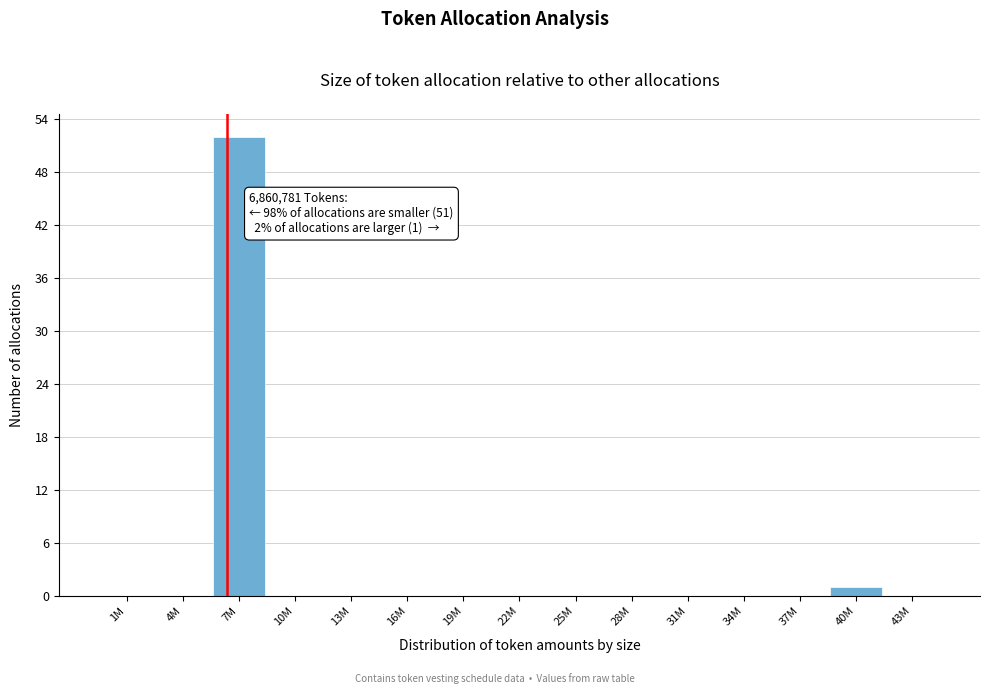

Reading left to right, list all the values displayed in this chart.

1M=0	4M=0	7M=52	10M=0	13M=0	16M=0	19M=0	22M=0	25M=0	28M=0	31M=0	34M=0	37M=0	40M=1	43M=0